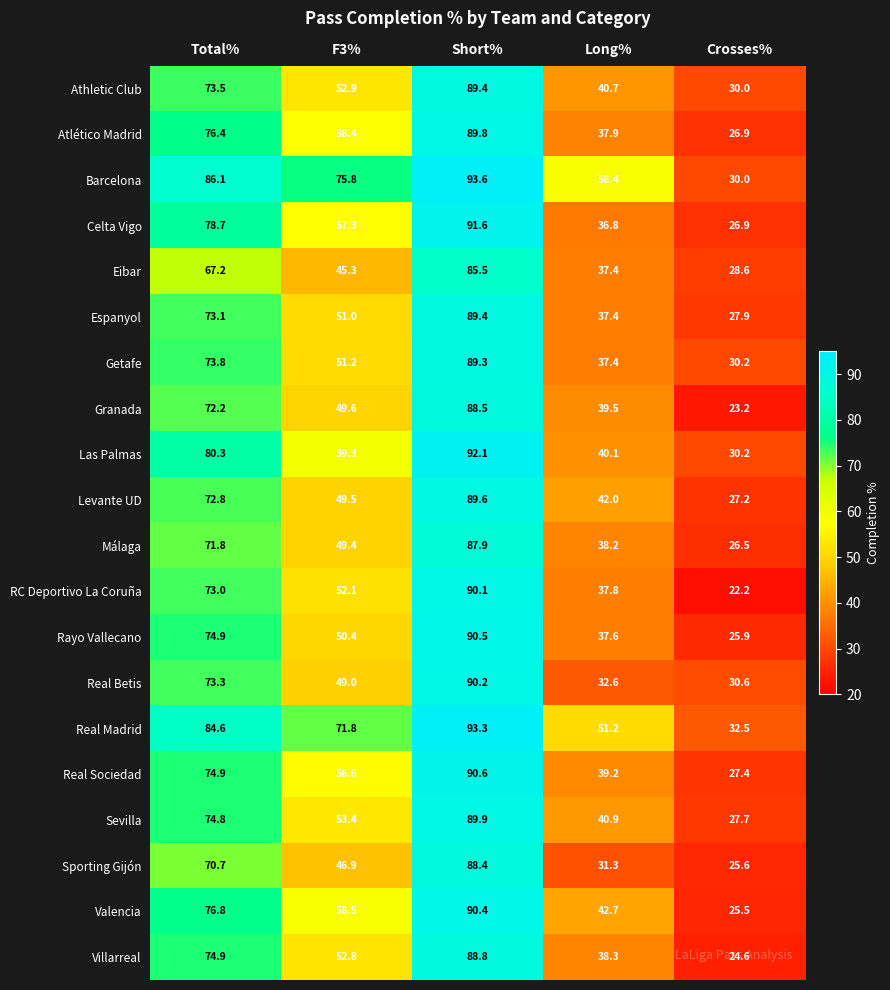

Where does the Celta Vigo series first go above 57?

Total%